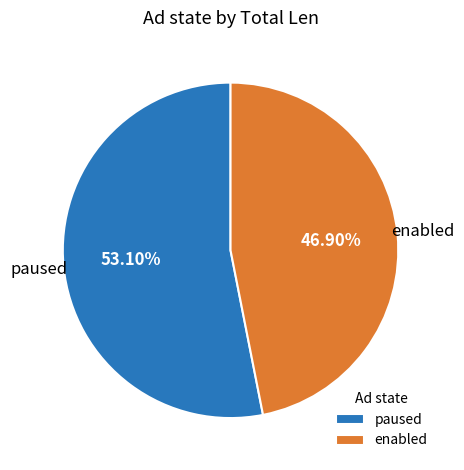

To the nearest percent, what is the difference between the largest and smallest slice percentages?

6%